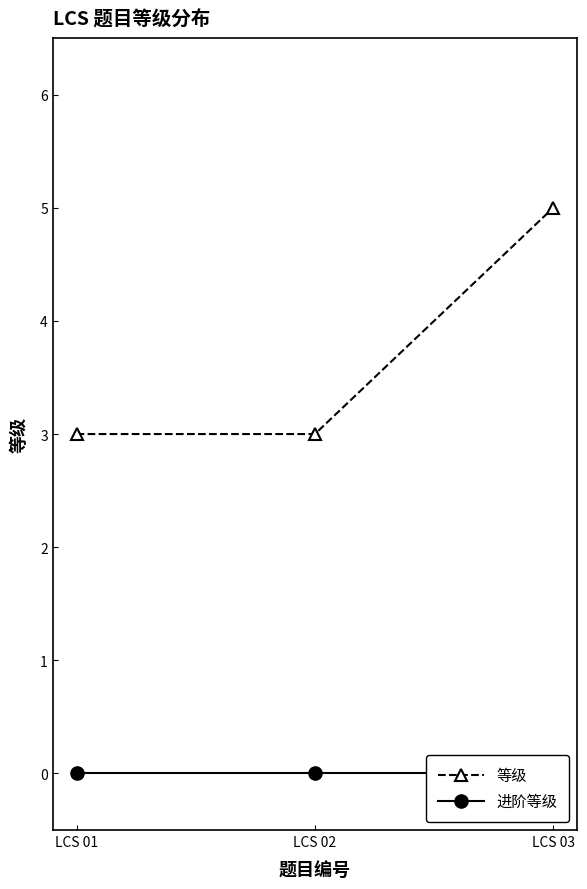

Is the value of 进阶等级 at LCS 03 greater than the value of 等级 at LCS 03?

No